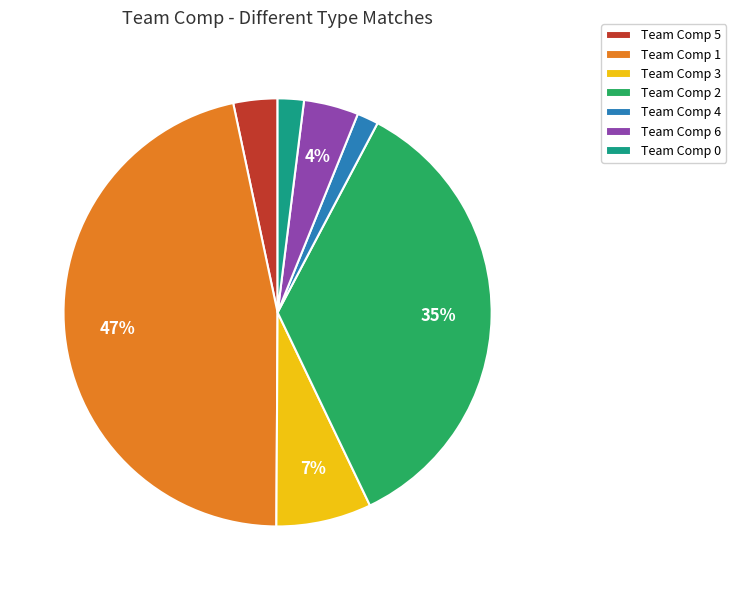

What is the ratio of the value at Team Comp 0 to the value at Team Comp 6?

0.5